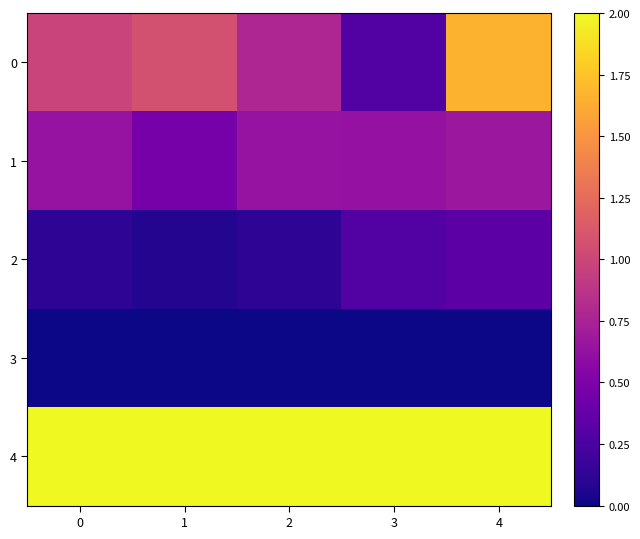

Reading right to left, what are all the values shown in this chart?

0: 4=1.7	3=0.3	2=0.8	1=1.1	0=1.0
1: 4=0.7	3=0.6	2=0.6	1=0.5	0=0.6
2: 4=0.3	3=0.3	2=0.1	1=0.1	0=0.1
3: 4=0.0	3=0.0	2=0.0	1=0.0	0=0.0
4: 4=2.0	3=2.0	2=2.0	1=2.0	0=2.0